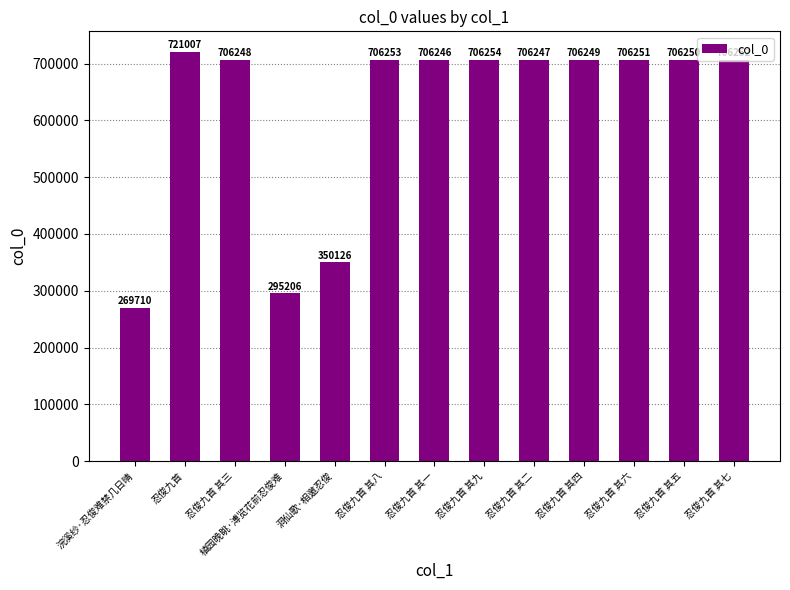

What is the approximate value at 忍俊九首 其六, to the nearest 10?

706250